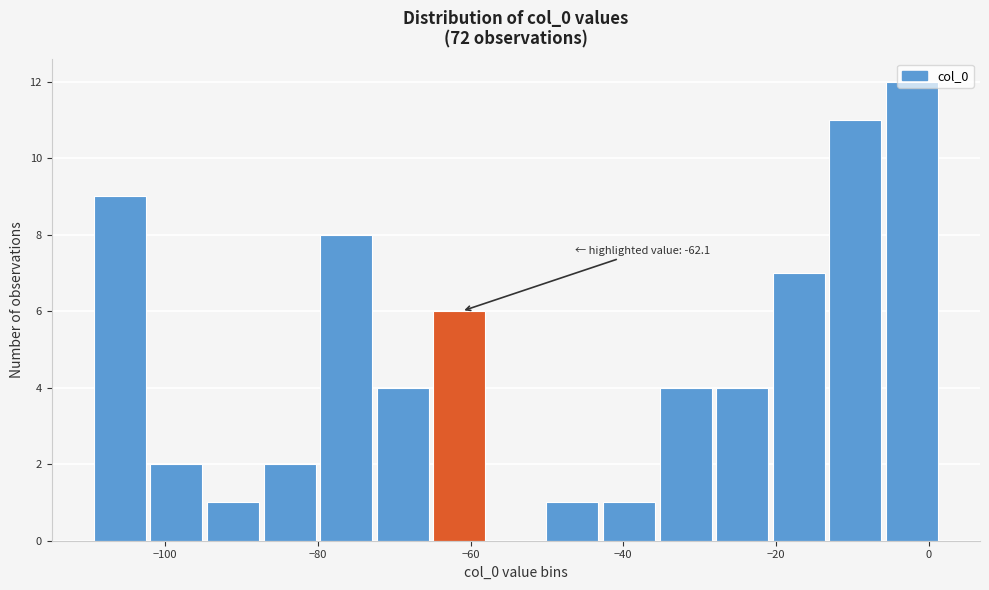

Around what value on the x-axis is the tallest bar? Give the approximate position of its centre, as read against the axis.

-2